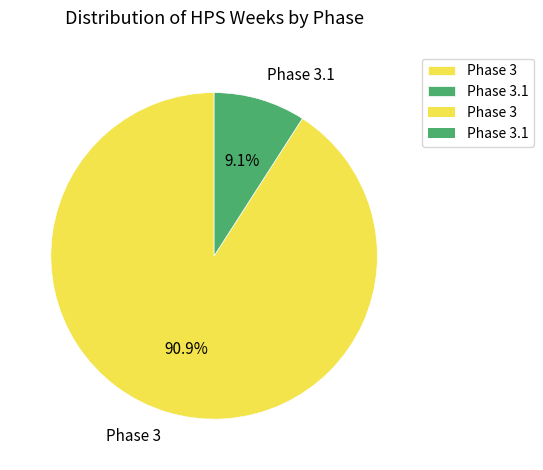

Combined, what portion of the pie is Phase 3.1 and Phase 3?

100.0%